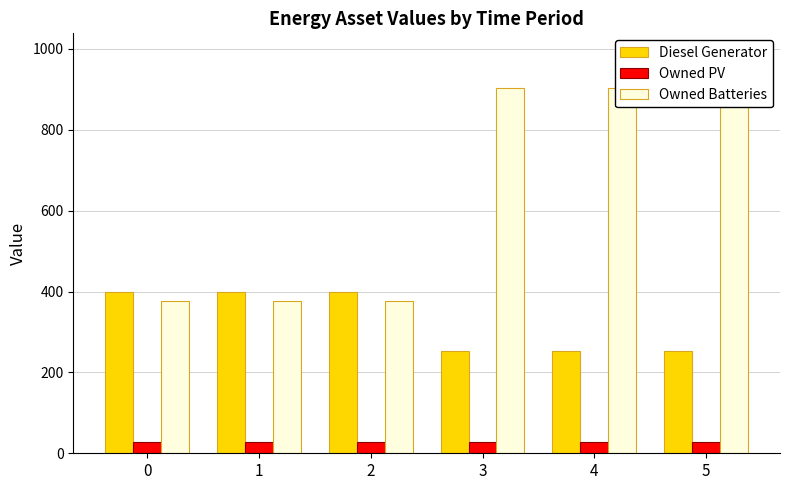

Which series changed the most between 1 and 4?

Owned Batteries